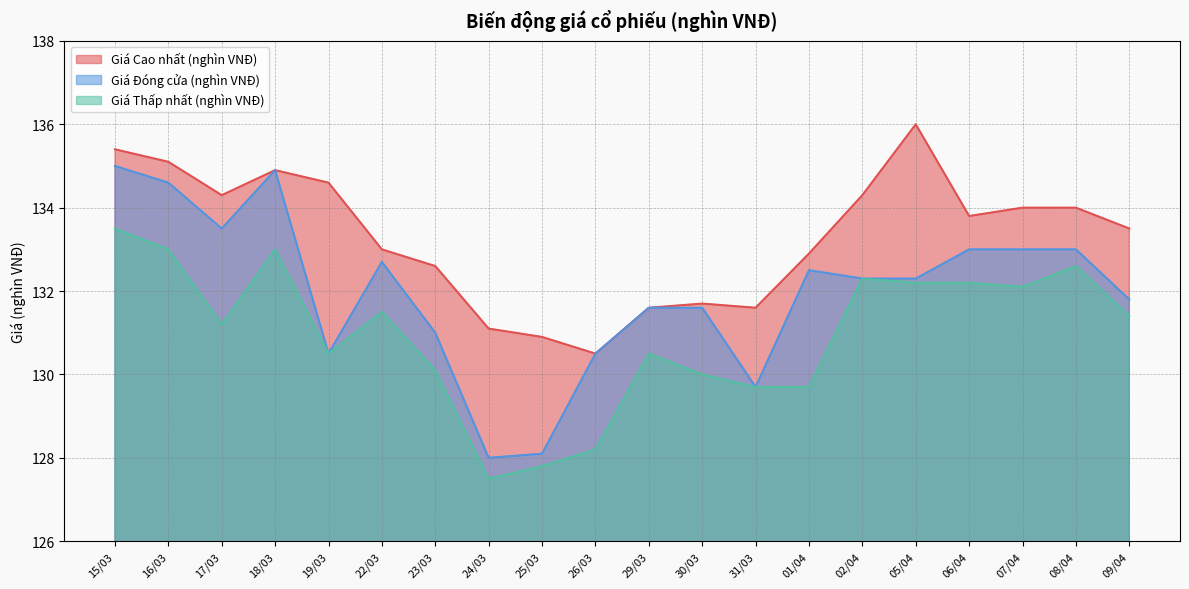

Reading left to right, list all the values displayed in this chart.

Giá Cao nhất (nghìn VNĐ): 135.4	135.1	134.3	134.9	134.6	133.0	132.6	131.1	130.9	130.5	131.6	131.7	131.6	132.9	134.3	136.0	133.8	134.0	134.0	133.5
Giá Đóng cửa (nghìn VNĐ): 135.0	134.6	133.5	134.9	130.5	132.7	131.0	128.0	128.1	130.5	131.6	131.6	129.7	132.5	132.3	132.3	133.0	133.0	133.0	131.8
Giá Thấp nhất (nghìn VNĐ): 133.5	133.0	131.2	133.0	130.5	131.5	130.1	127.5	127.8	128.2	130.5	130.0	129.7	129.7	132.3	132.2	132.2	132.1	132.6	131.4